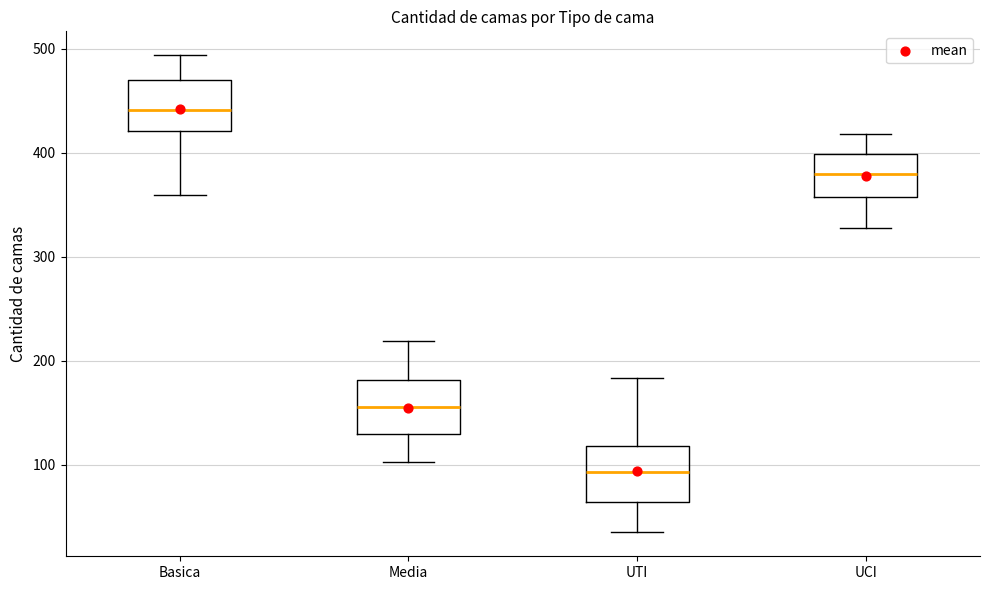

Which box has the lowest median line?

UTI